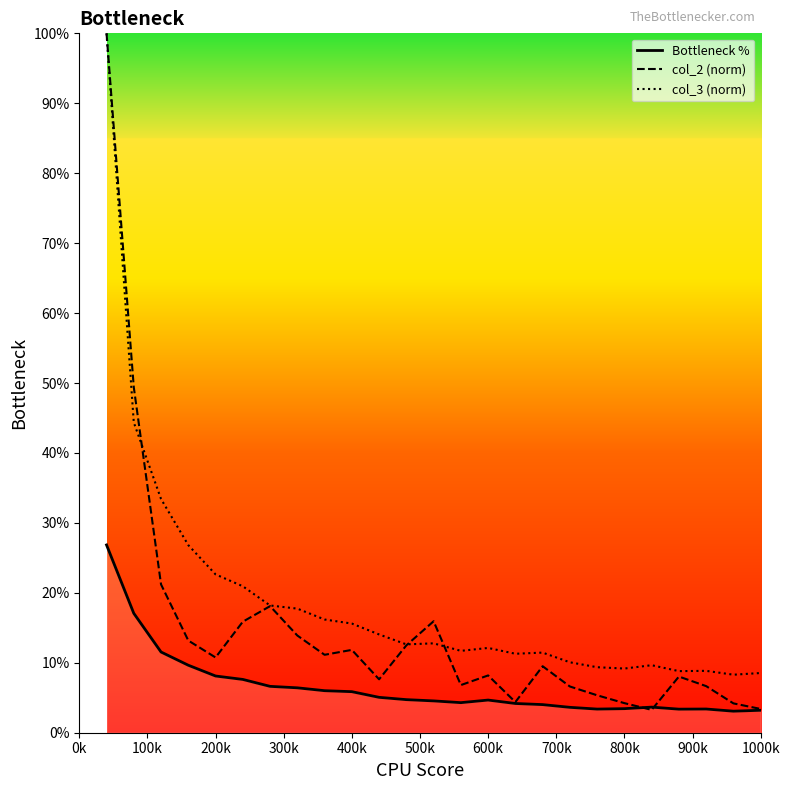

What is the difference between the maximum and second lowest values in the Bottleneck % series?

23.6